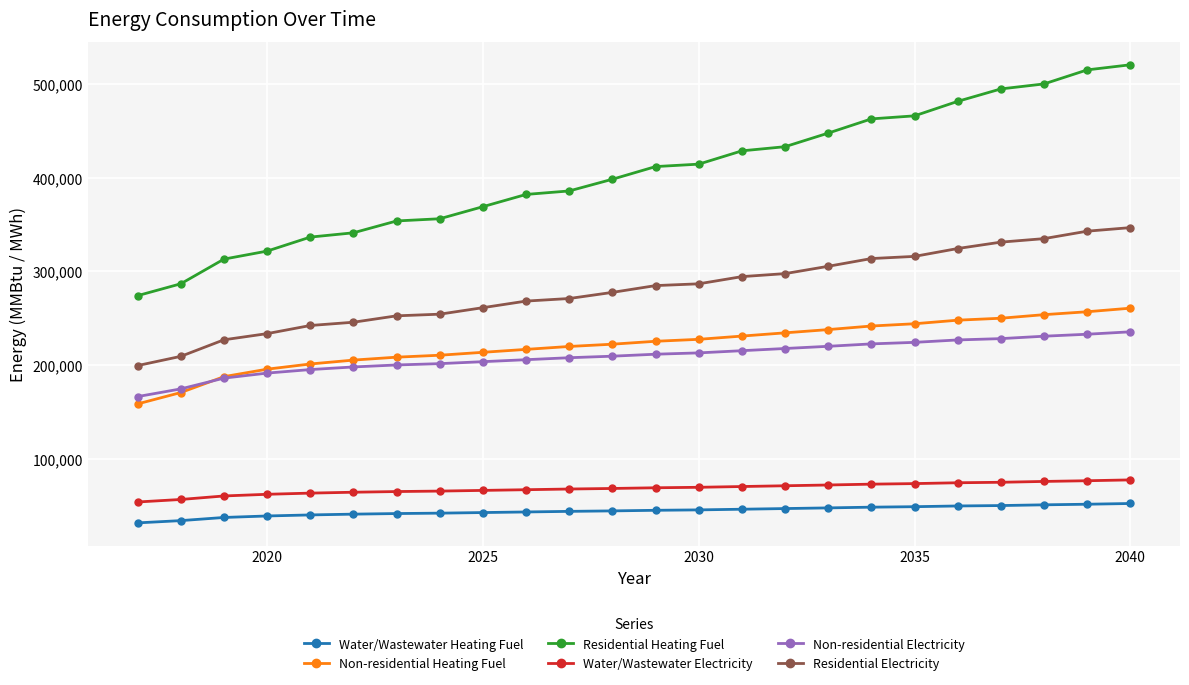

True or false: Water/Wastewater Electricity and Residential Heating Fuel intersect in this chart.

False